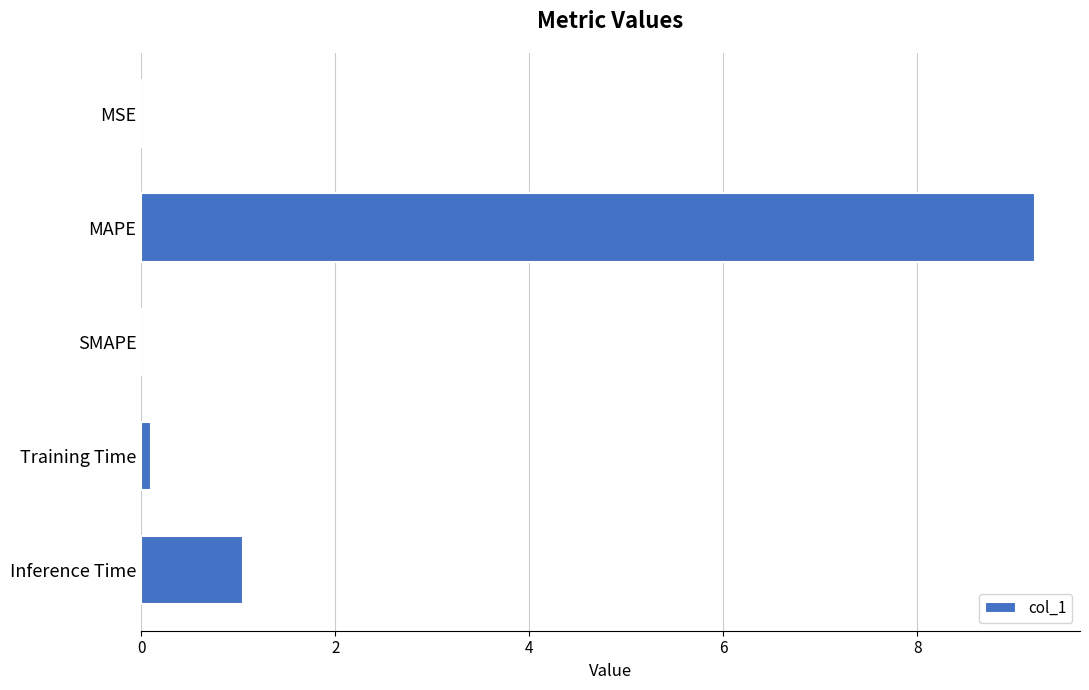

Is it true that the value at MAPE is 13.0?

False